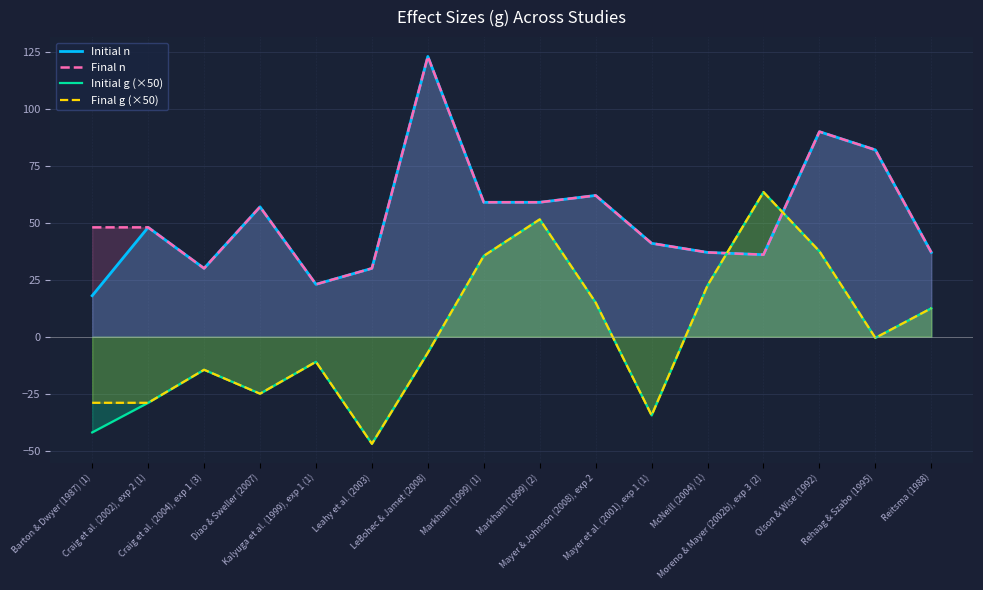

What is the sum of all Initial g (×50) values?

27.5